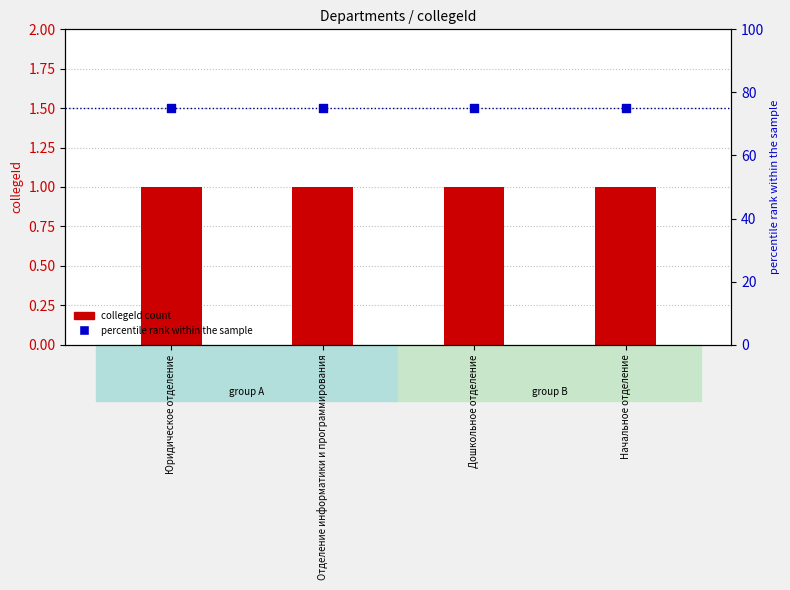

Which series reaches the maximum Y coordinate?

percentile rank within the sample